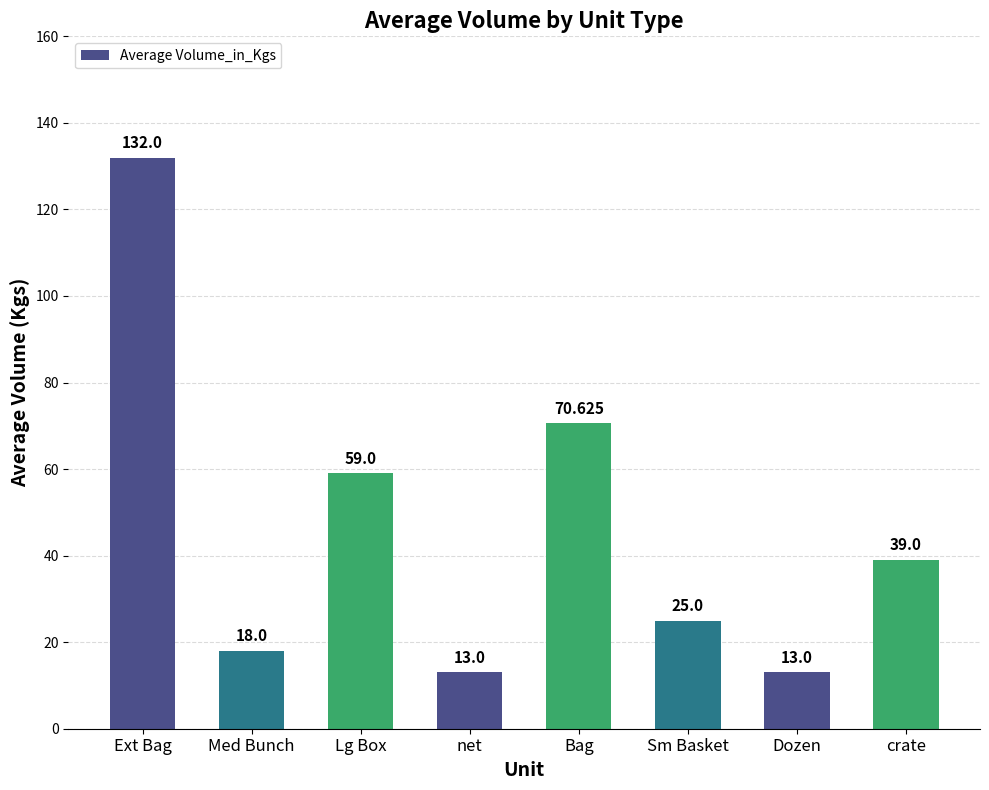

Reading left to right, list all the values displayed in this chart.

Ext Bag=132.0	Med Bunch=18.0	Lg Box=59.0	net=13.0	Bag=70.6	Sm Basket=25.0	Dozen=13.0	crate=39.0